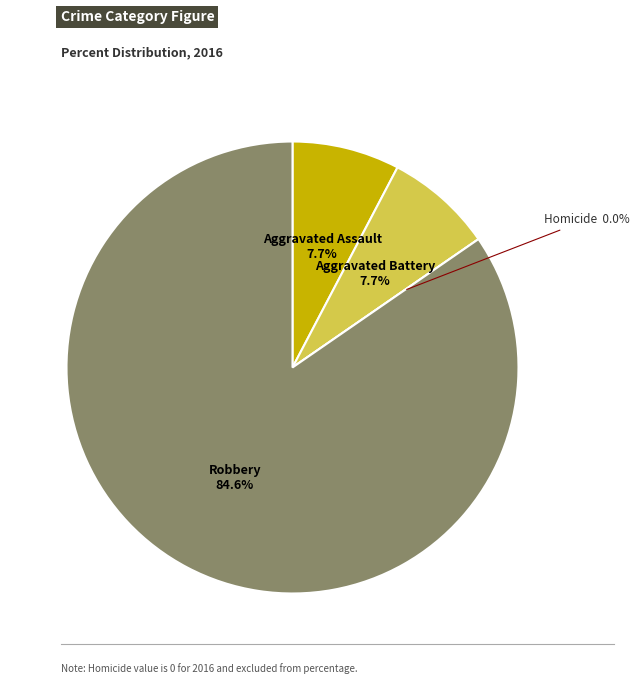

What percentage is the Aggravated Assault slice, to the nearest percent?

8%